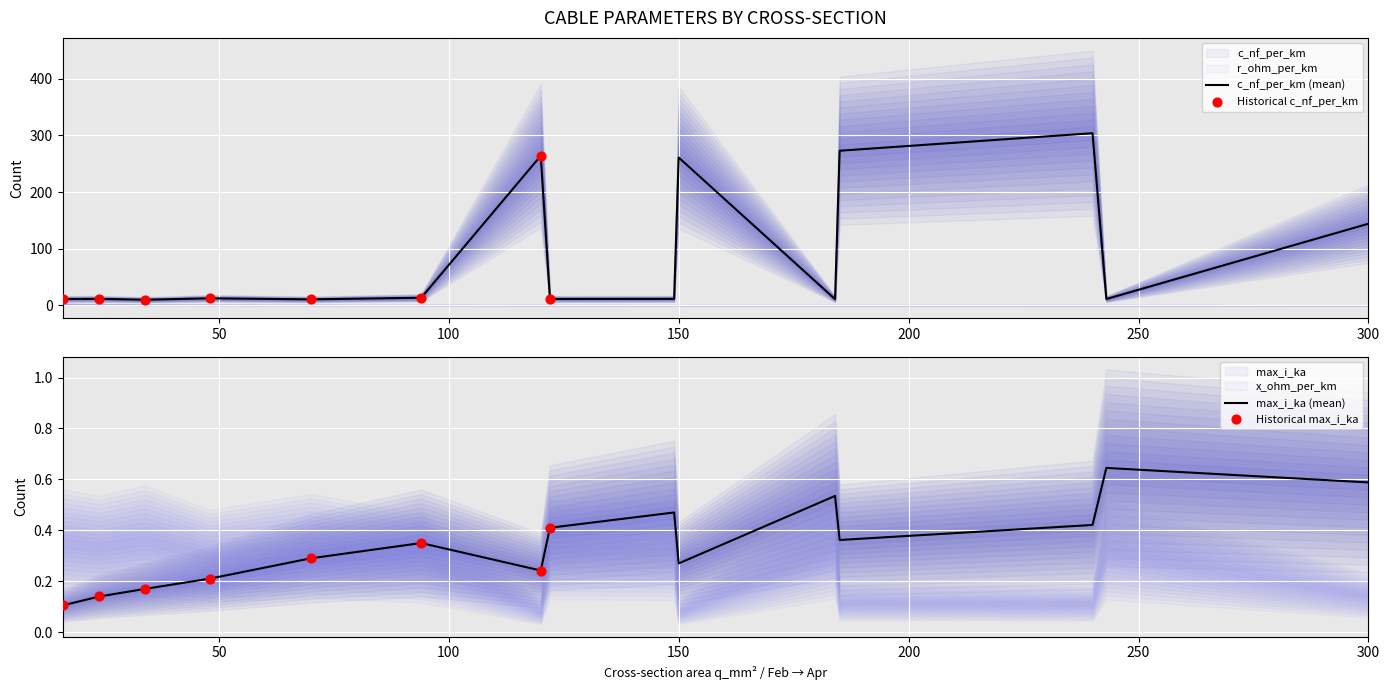

What is the total value across all series at 243?

11.6